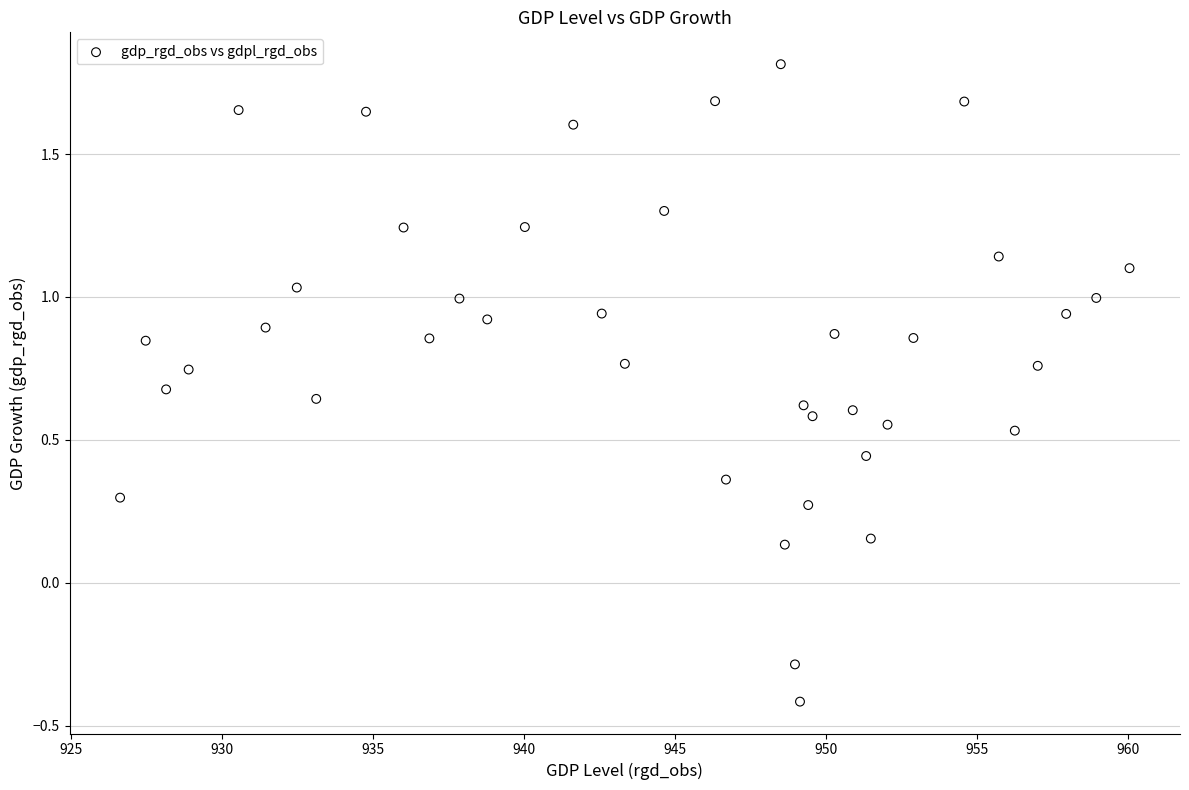

What is the range of X values (max minus min)?

33.4